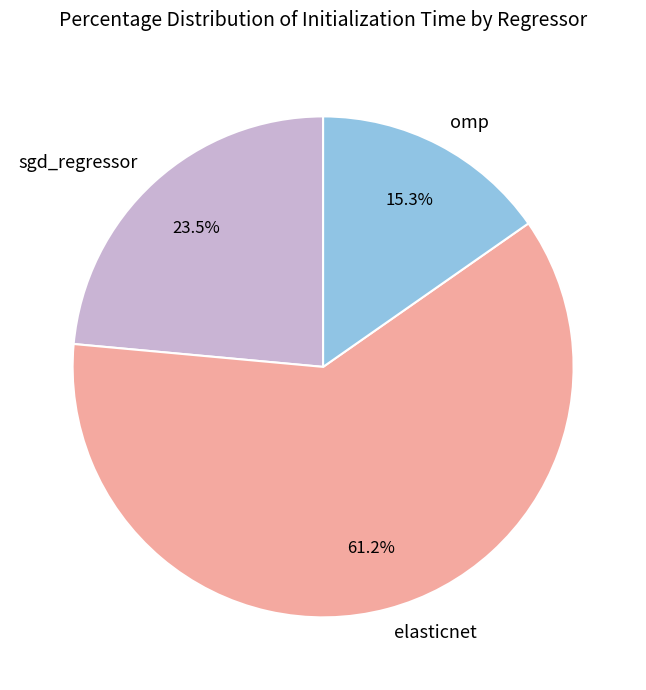

What is the smallest slice in the pie chart?

omp